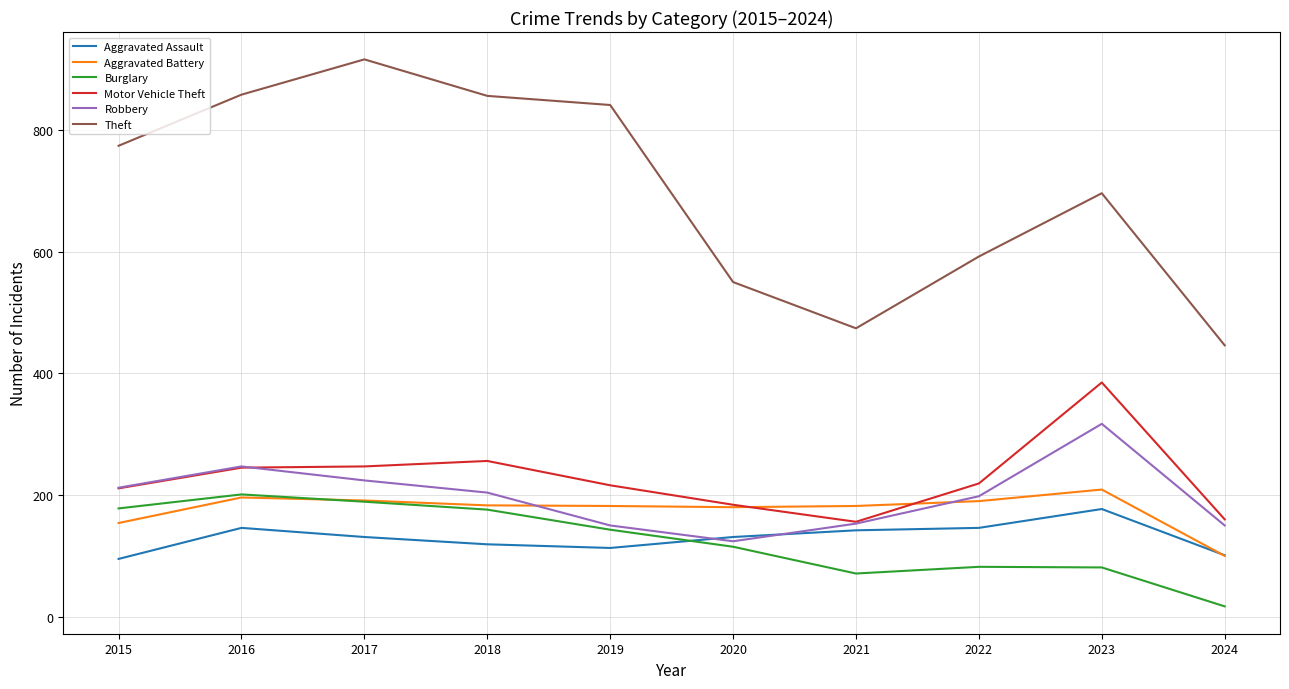

True or false: Theft and Robbery cross at least once.

False